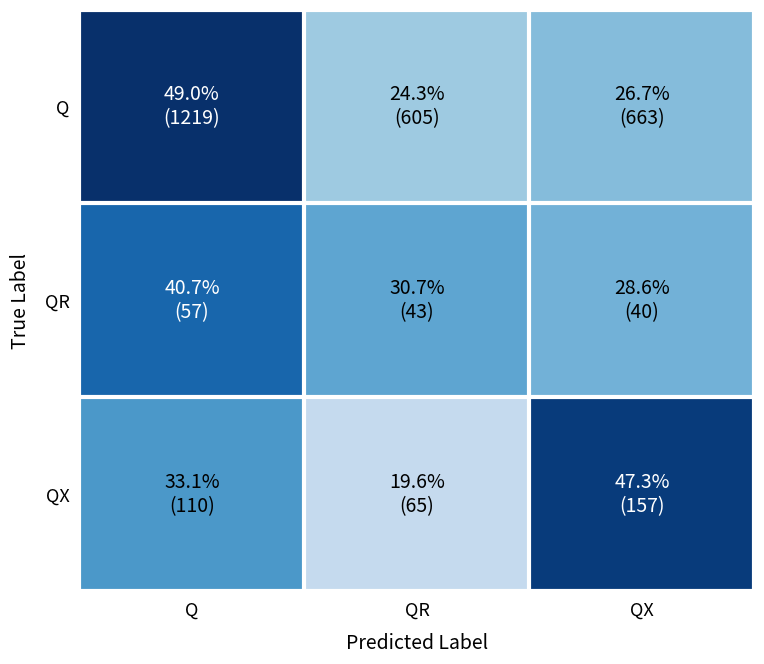

What is the minimum value shown in the chart?

19.6